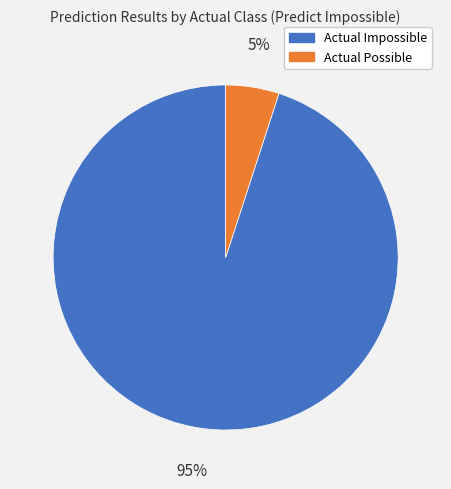

Do Actual Possible and Actual Impossible together represent more than half of the pie?

Yes